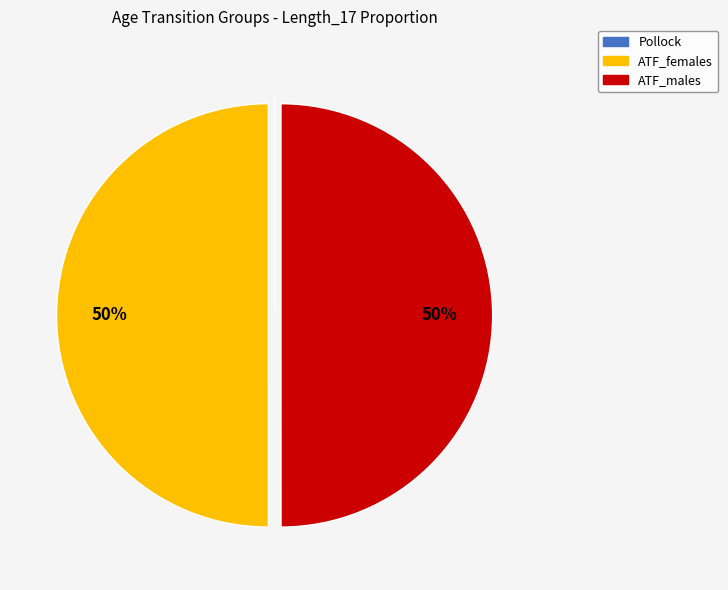

To the nearest percent, what is the difference between the largest and smallest slice percentages?

50%